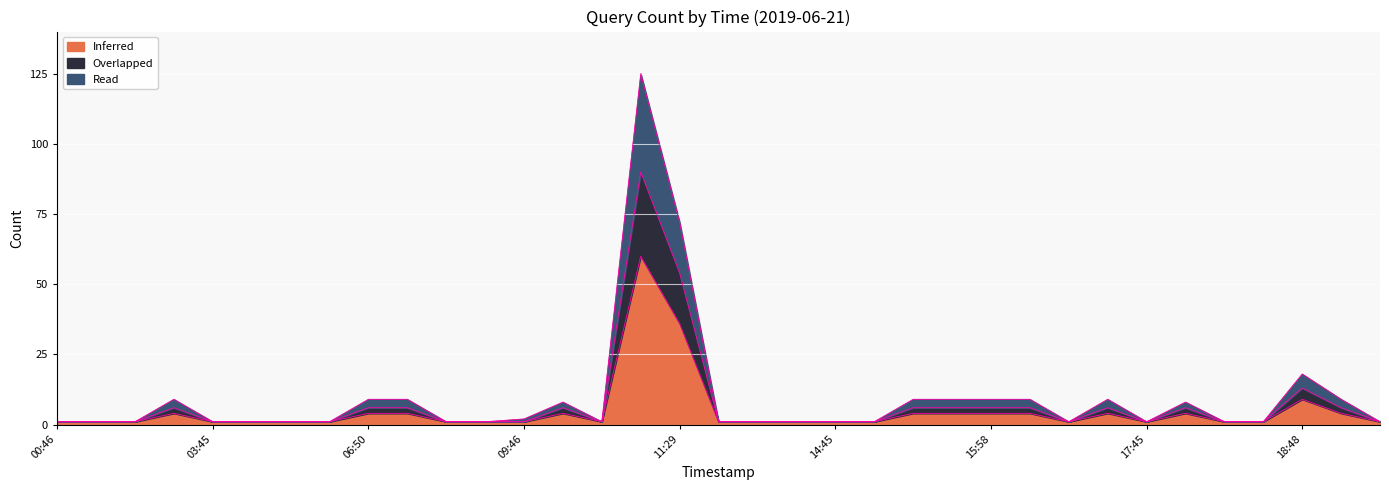

Reading left to right, transcribe all the data shown in this chart.

Inferred: 1	1	1	4	1	1	1	1	4	4	1	1	1	4	1	60	36	1	1	1	1	1	4	4	4	4	1	4	1	4	1	1	9	4	1
Overlapped: 1	1	1	6	1	1	1	1	6	6	1	1	1	6	1	90	54	1	1	1	1	1	6	6	6	6	1	6	1	6	1	1	13	6	1
Read: 1	1	1	9	1	1	1	1	9	9	1	1	2	8	1	125	72	1	1	1	1	1	9	9	9	9	1	9	1	8	1	1	18	9	1